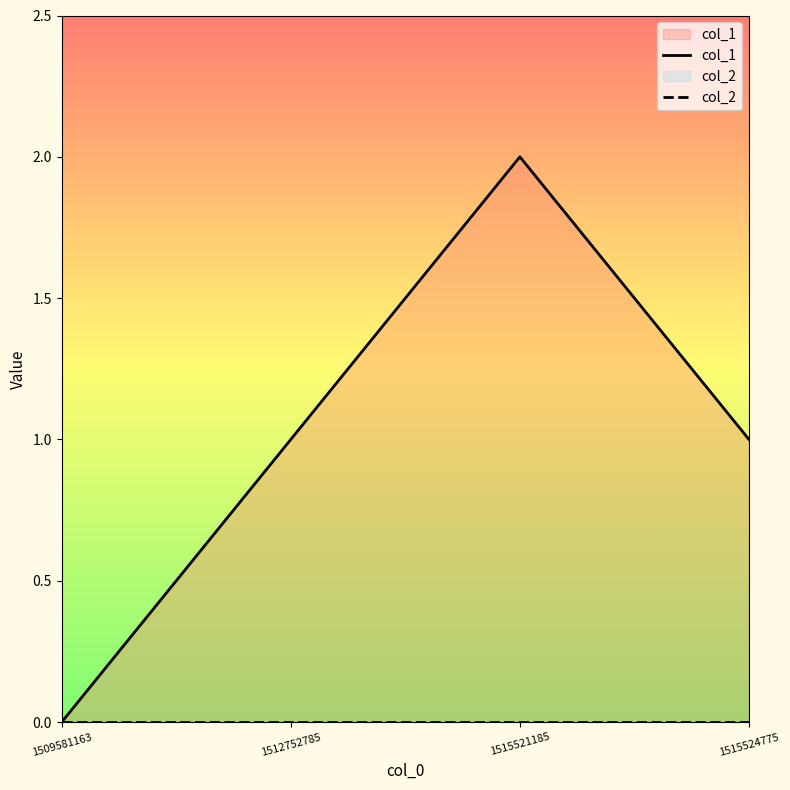

List the labels in order of col_1 value, smallest first.

1509581163, 1512752785, 1515524775, 1515521185